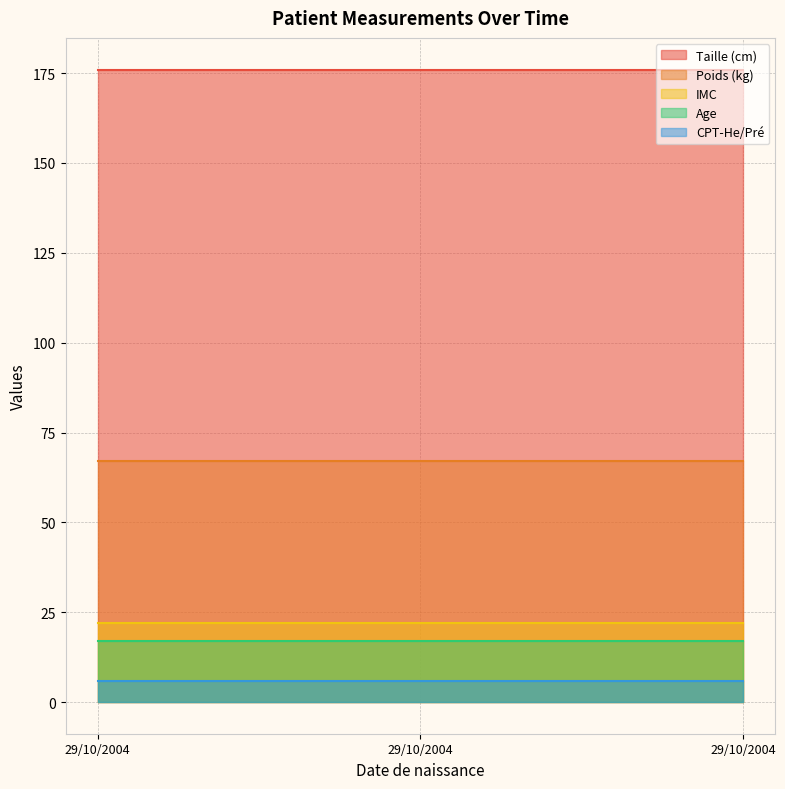

Reading right to left, transcribe all the data shown in this chart.

Taille (cm): 176.0	176.0	176.0
Poids (kg): 67.0	67.0	67.0
IMC: 22.0	22.0	22.0
Age: 17.0	17.0	17.0
CPT-He/Pré: 5.8	5.8	5.8